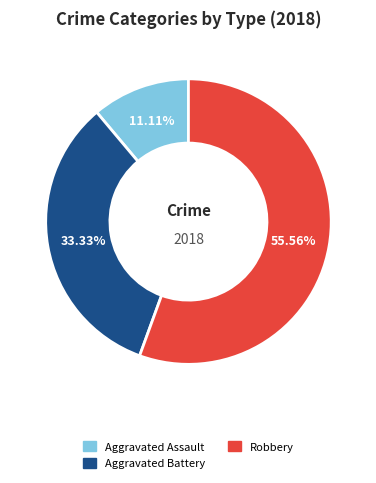

Is there any slice that represents more than half of the pie?

Yes